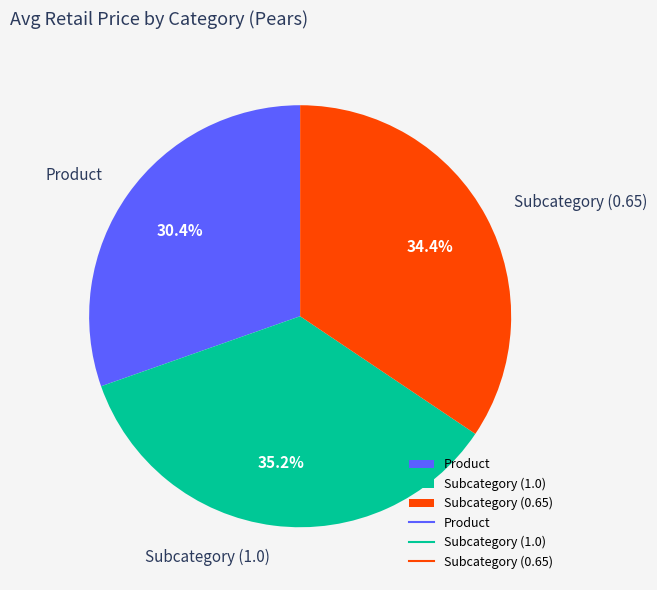

Do Product and Subcategory (0.65) together represent more than half of the pie?

Yes